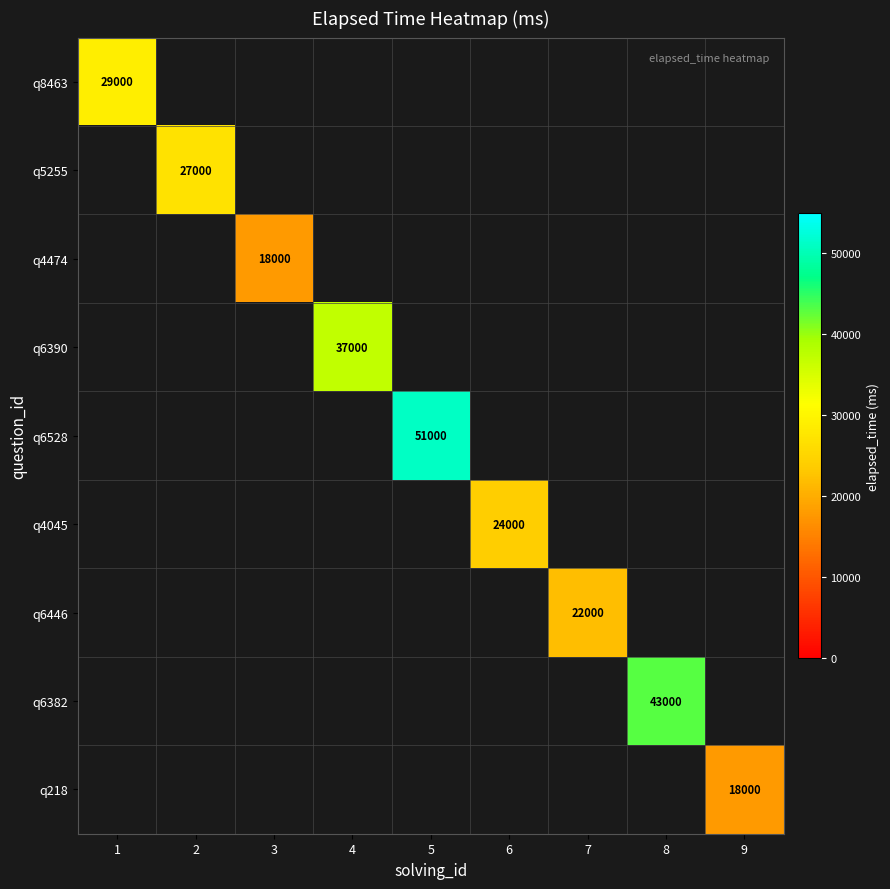

At how many categories does at least one series exceed 50815?

1